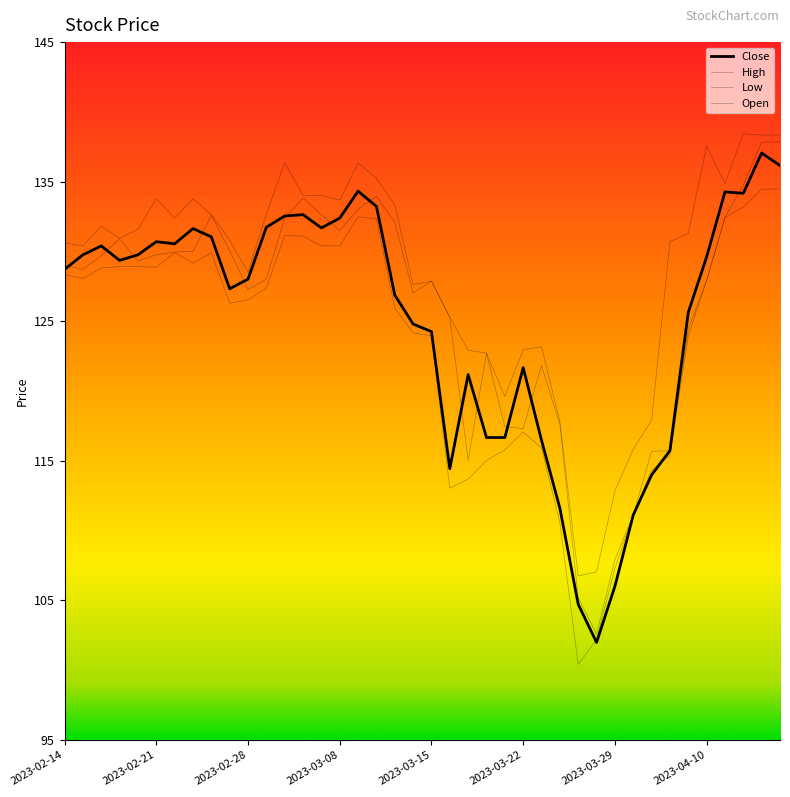

What is the spread (max minus min) of values at 2023-04-11?

2.4